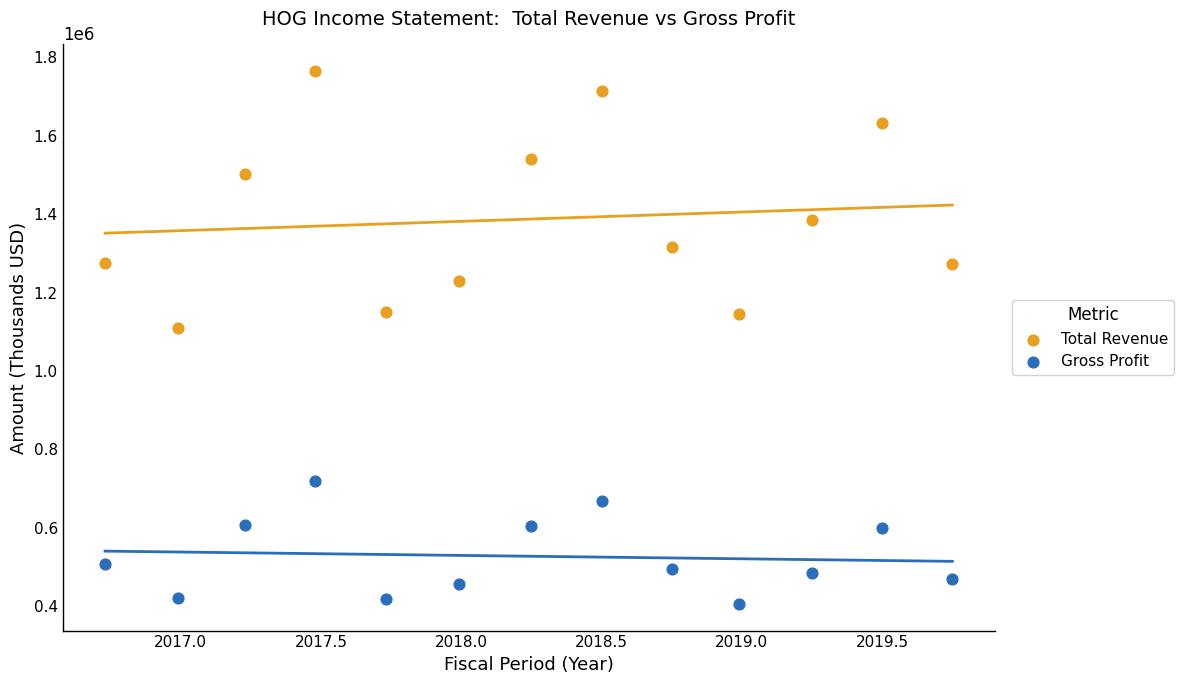

What are all the series names shown in the legend?

Total Revenue, Gross Profit